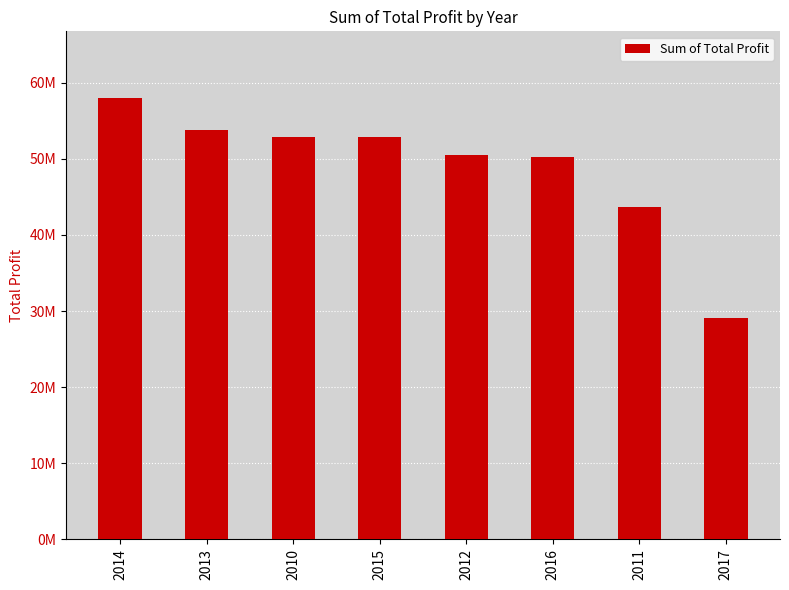

Are the bars horizontal?

No